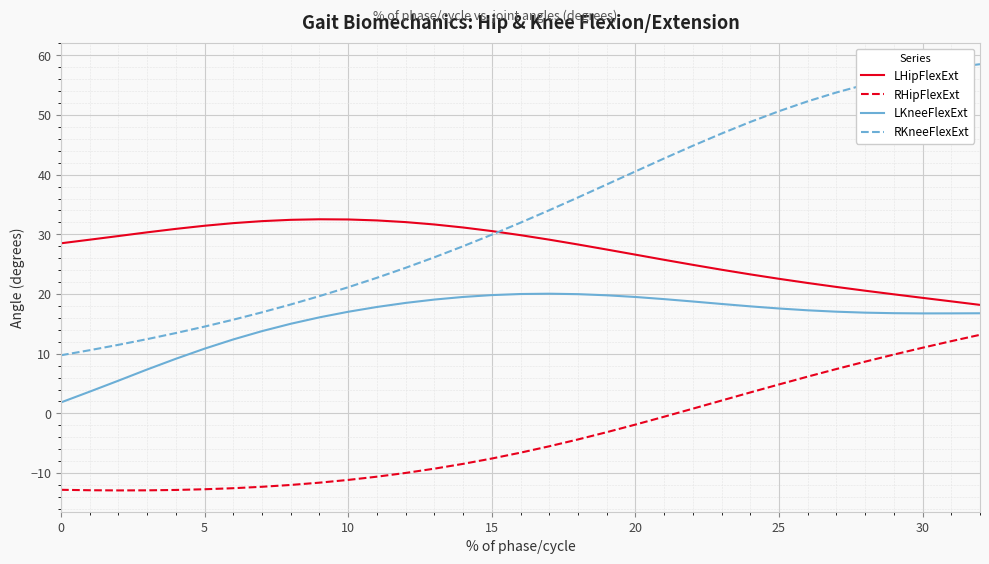

Rank the series by their average value, from lowest to highest.

RHipFlexExt, LKneeFlexExt, LHipFlexExt, RKneeFlexExt